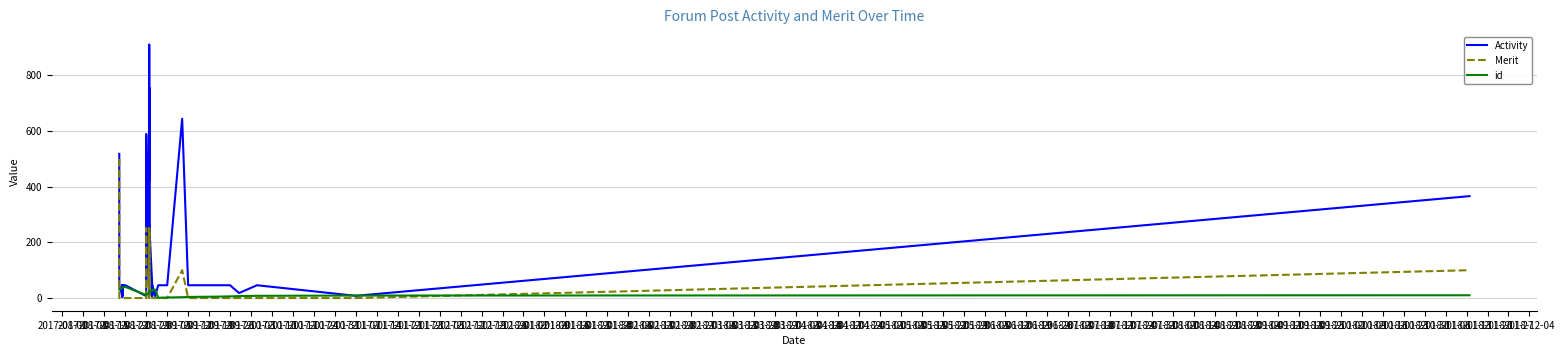

After their last crossing, which series has the higher values: id or Merit?

Merit